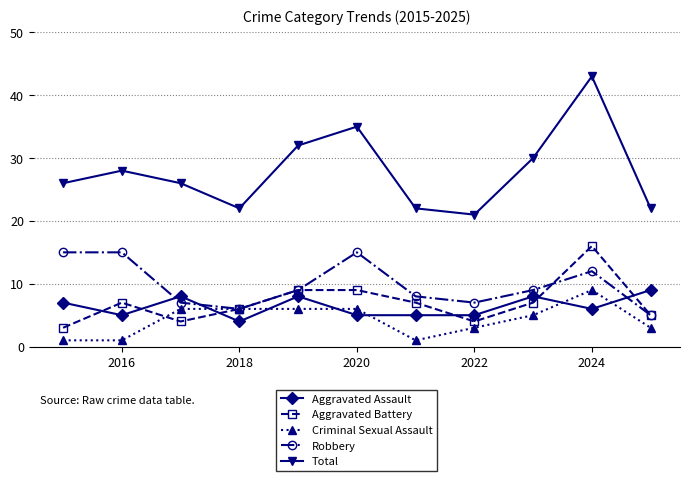

Reading left to right, extract all data points from this chart.

Aggravated Assault: 7	5	8	4	8	5	5	5	8	6	9
Aggravated Battery: 3	7	4	6	9	9	7	4	7	16	5
Criminal Sexual Assault: 1	1	6	6	6	6	1	3	5	9	3
Robbery: 15	15	7	6	9	15	8	7	9	12	5
Total: 26	28	26	22	32	35	22	21	30	43	22